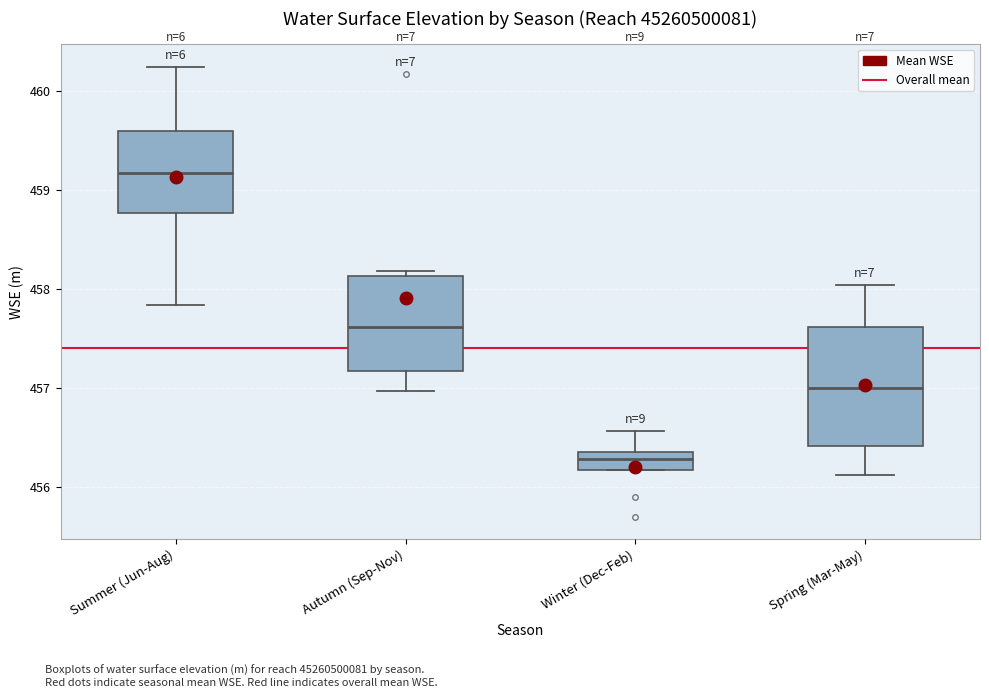

Reading left to right, transcribe this box plot: for each box, give where its median line is, the range the box spans, and where its two whiskers end, as read against the y-axis. The values are not printed on the chart, so give them approximately, as read against the axis.

Summer (Jun-Aug): median 459.2, box 458.8 to 459.6, whiskers 457.8 to 460.2
Autumn (Sep-Nov): median 457.6, box 457.2 to 458.1, whiskers 457.0 to 458.2
Winter (Dec-Feb): median 456.3, box 456.2 to 456.4, whiskers 456.2 to 456.6
Spring (Mar-May): median 457.0, box 456.4 to 457.6, whiskers 456.1 to 458.0